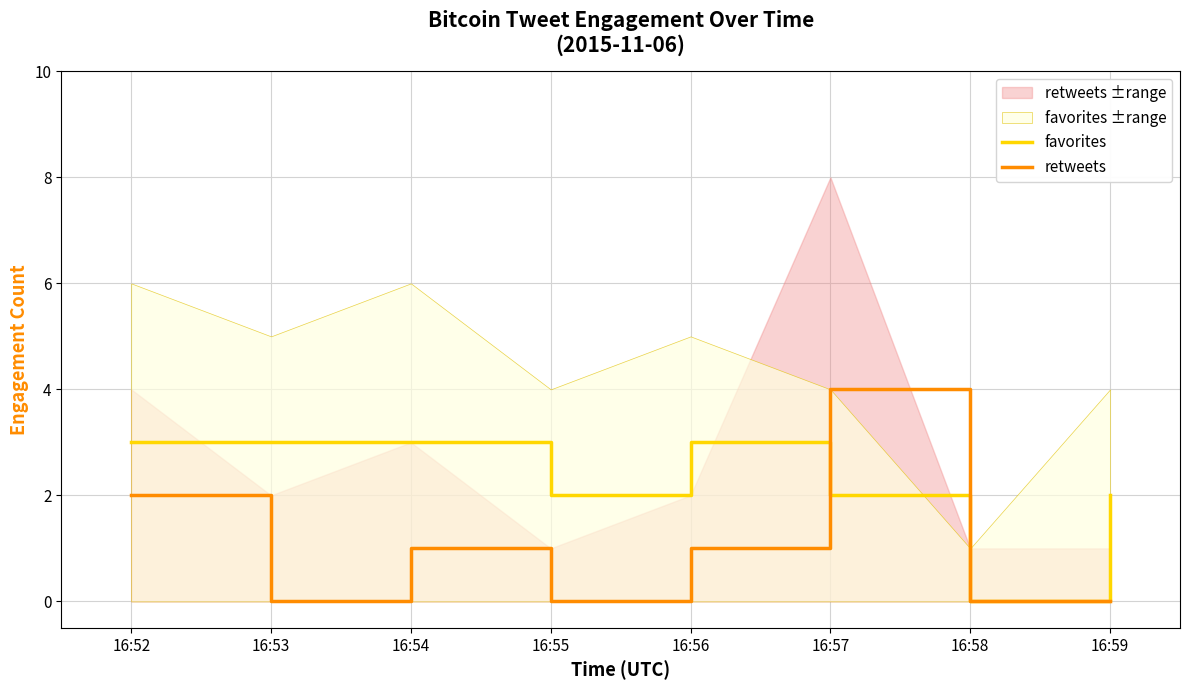

Rank the series by their average value, from lowest to highest.

retweets, favorites